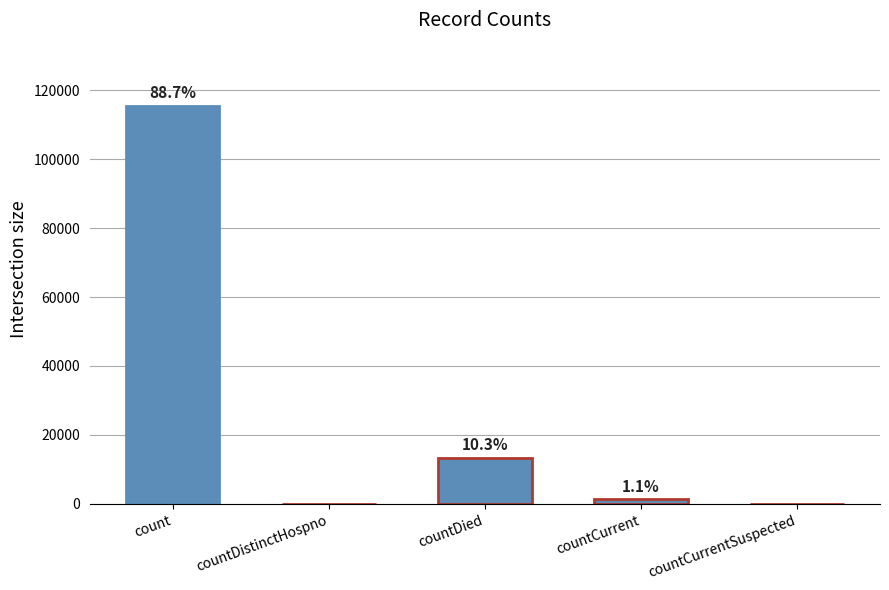

What is the label of the 4th bar from the left?

countCurrent